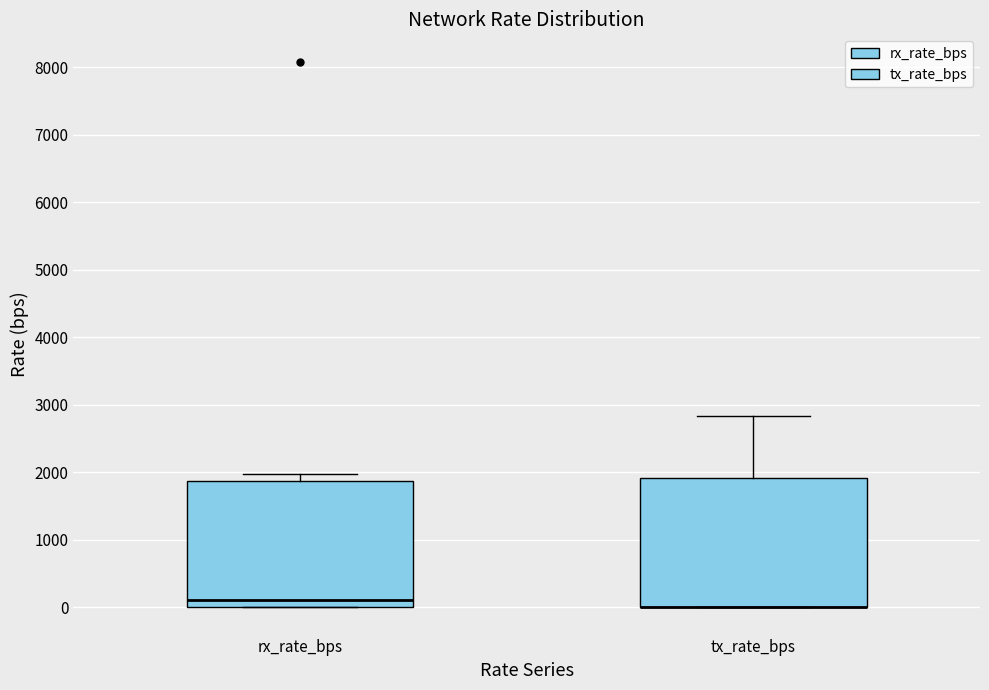

Reading left to right, transcribe this box plot: for each box, give where its median line is, the range the box spans, and where its two whiskers end, as read against the y-axis. The values are not printed on the chart, so give them approximately, as read against the axis.

rx_rate_bps: median 100, box 0 to 1900, whiskers 0 to 2000
tx_rate_bps: median 0 (drawn on the box's lower edge), box 0 to 1900, whiskers 0 to 2800